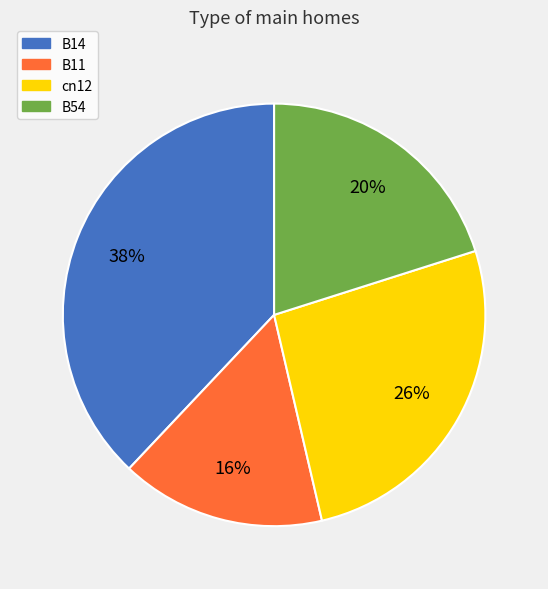

Does B11 represent more than half of the total?

No